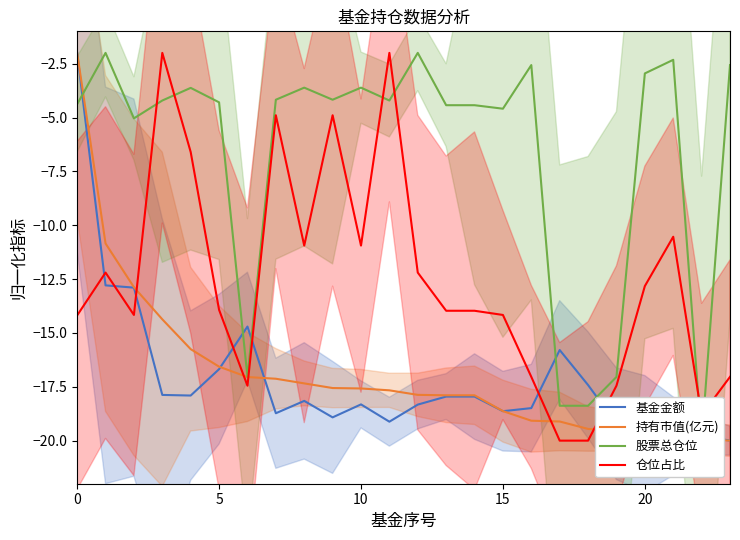

What is the maximum value for 仓位占比?

-2.0